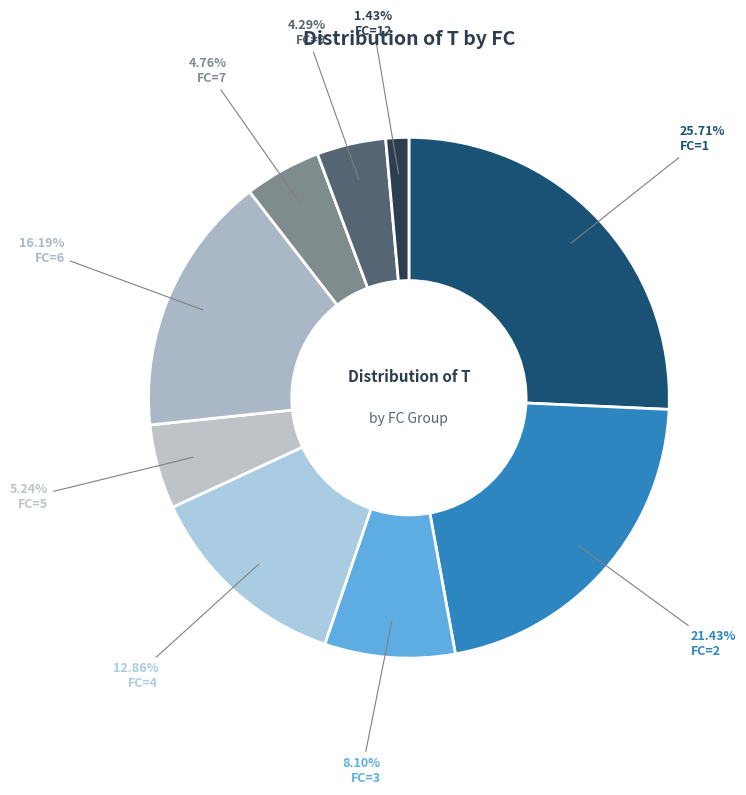

Do FC=3 and FC=9 together represent more than half of the pie?

No